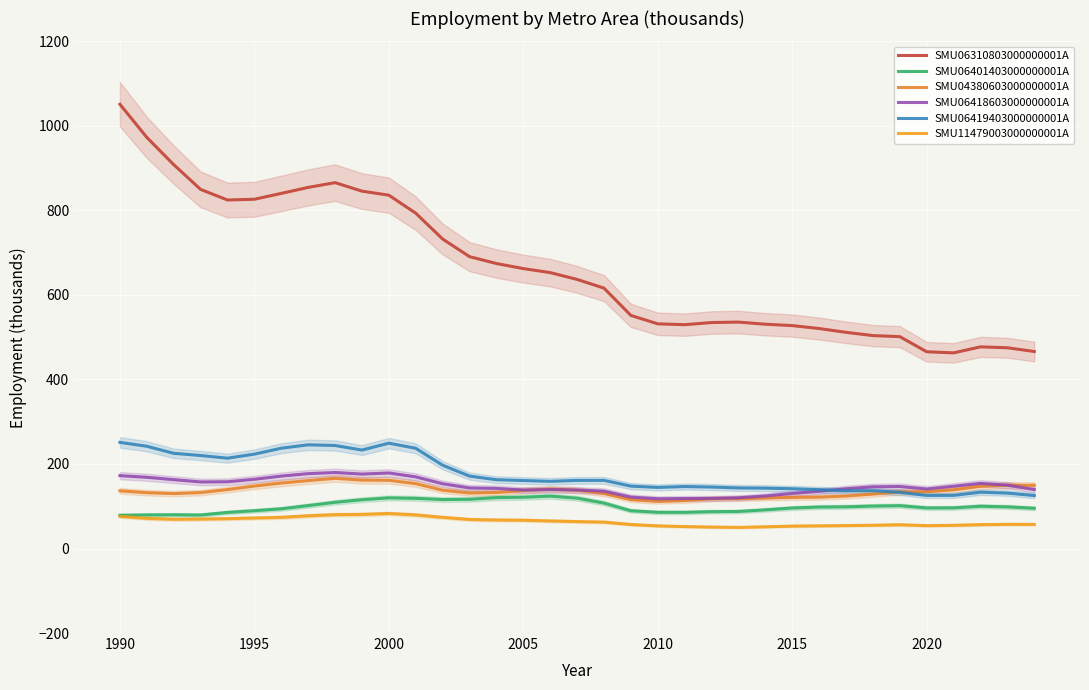

The value of SMU06310803000000001A at 2020 is 465.5. True or false?

True